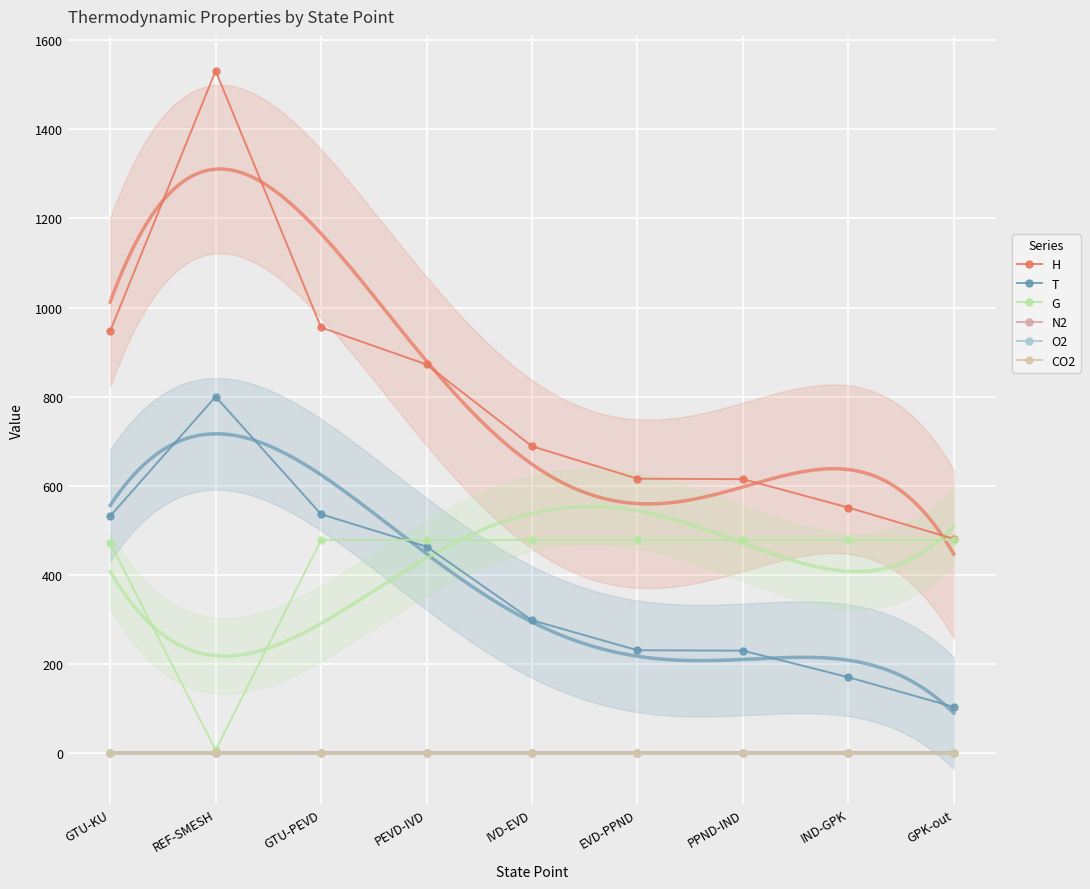

What is the label of the 6th point from the right?

PEVD-IVD